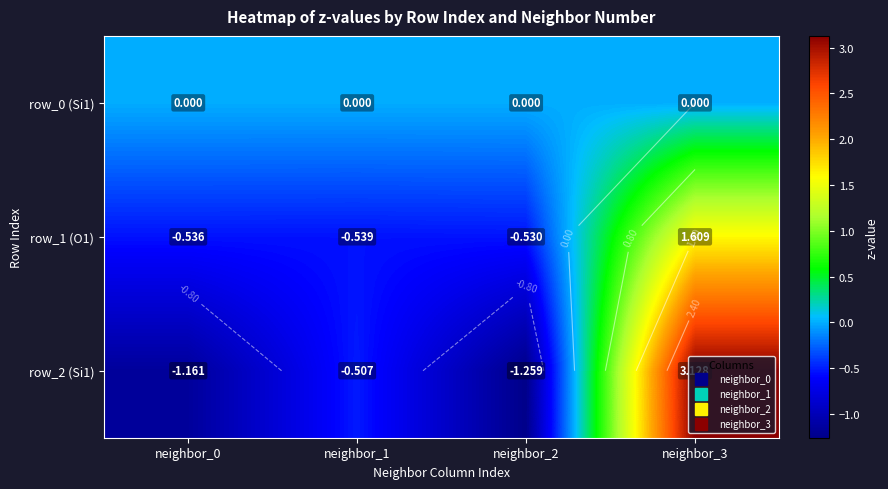

What is the total value across all series at neighbor_1?

-1.0